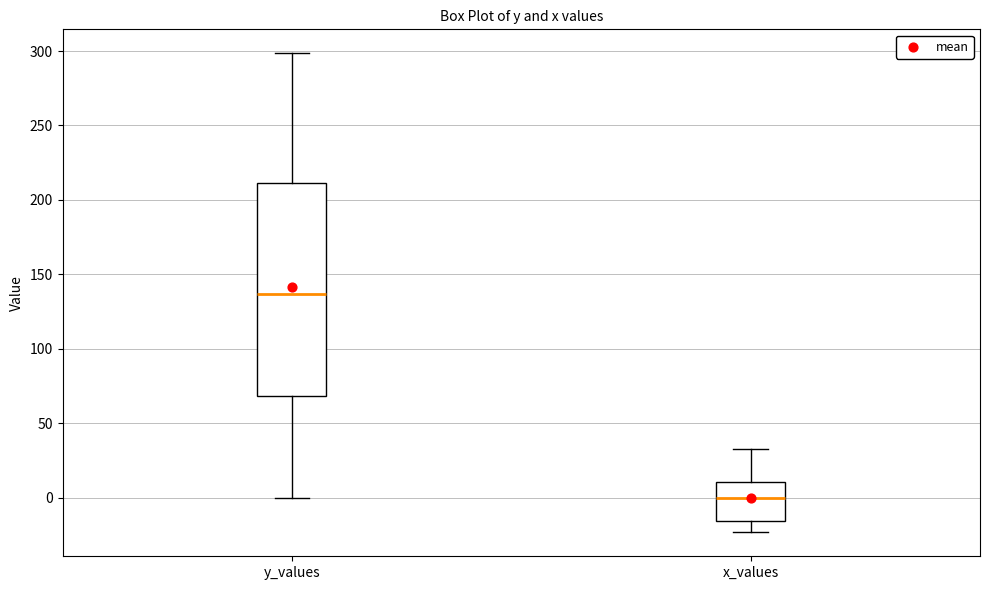

Which box is the tallest, from its lower edge to its upper edge?

y_values